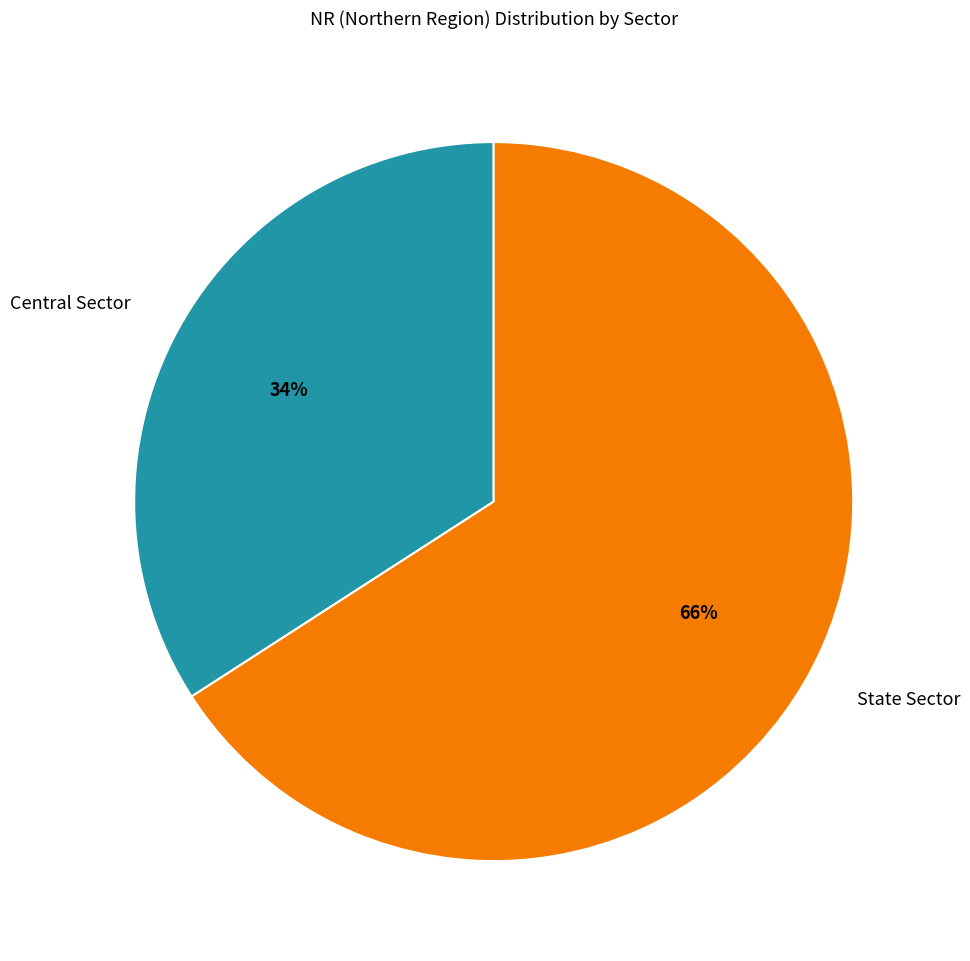

Rank the categories by value from lowest to highest.

Central Sector, State Sector